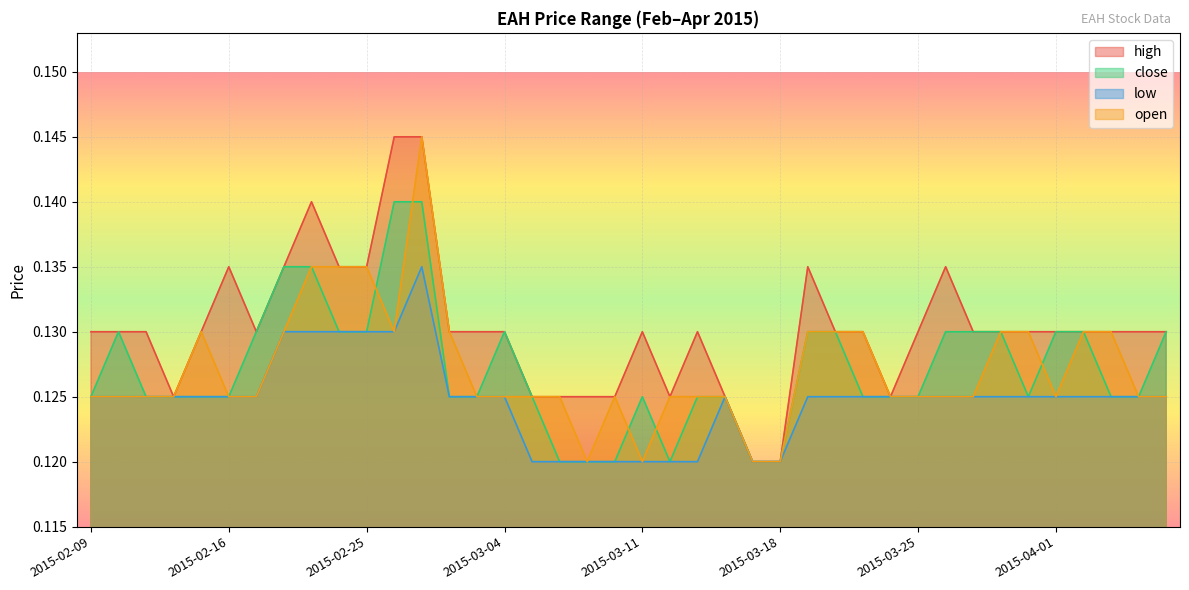

Rank the series at 2015-03-26 from highest to lowest value.

high, close, low, open